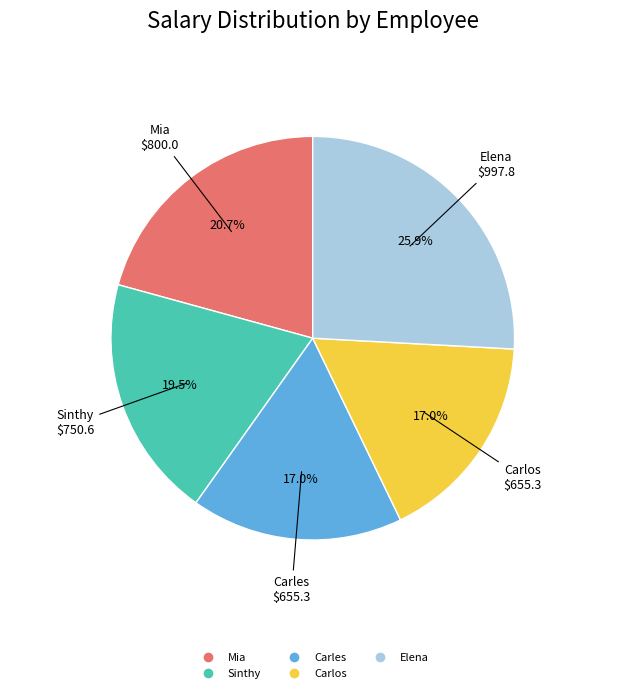

Count the number of slices in the pie.

5